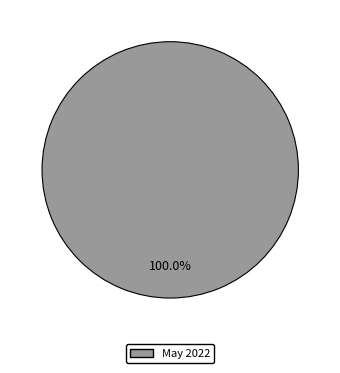

Is there any slice that represents more than half of the pie?

Yes